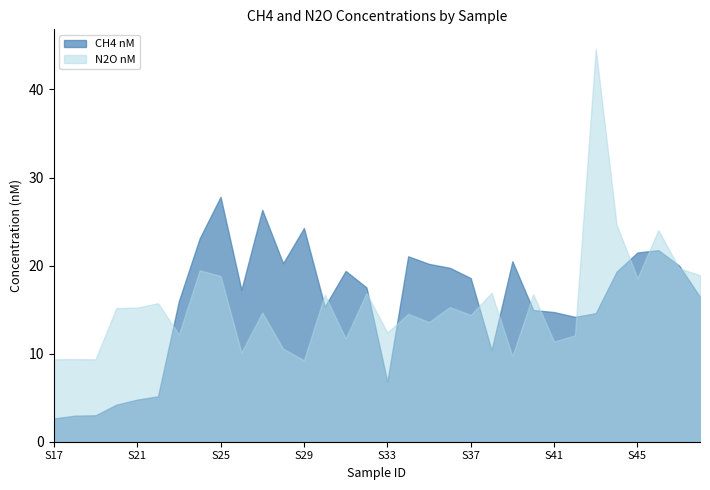

True or false: CH4 nM has more than 1 points higher than both neighbors.

True